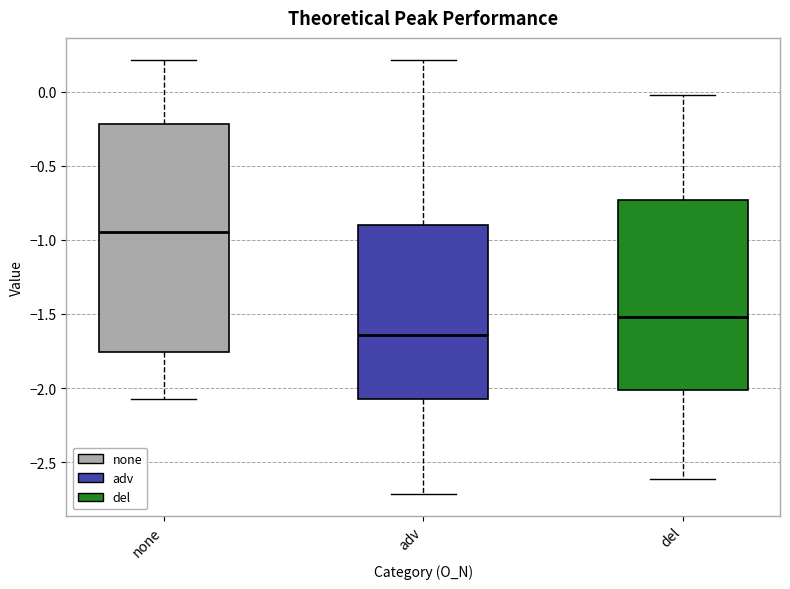

Which box's median line is the lowest?

adv